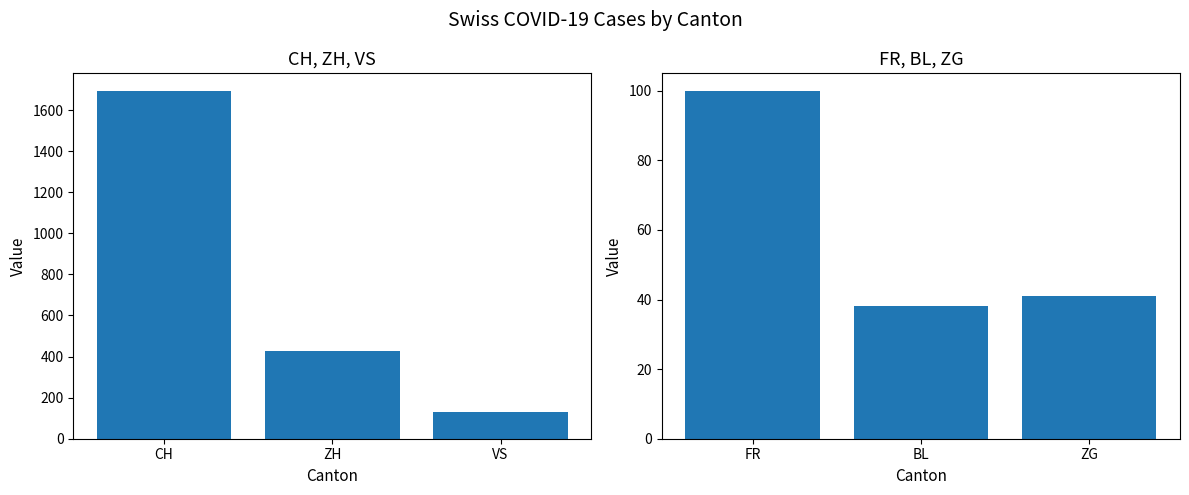

Reading right to left, transcribe all the data shown in this chart.

CH / ZH / VS: 129	425	1694
FR / BL / ZG: 41	38	100